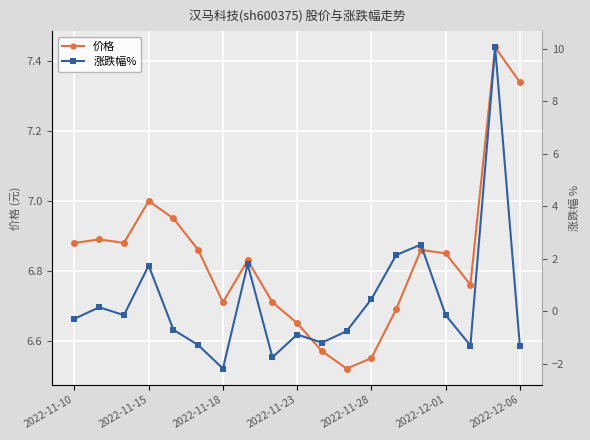

Which series has the widest spread of values?

涨跌幅%